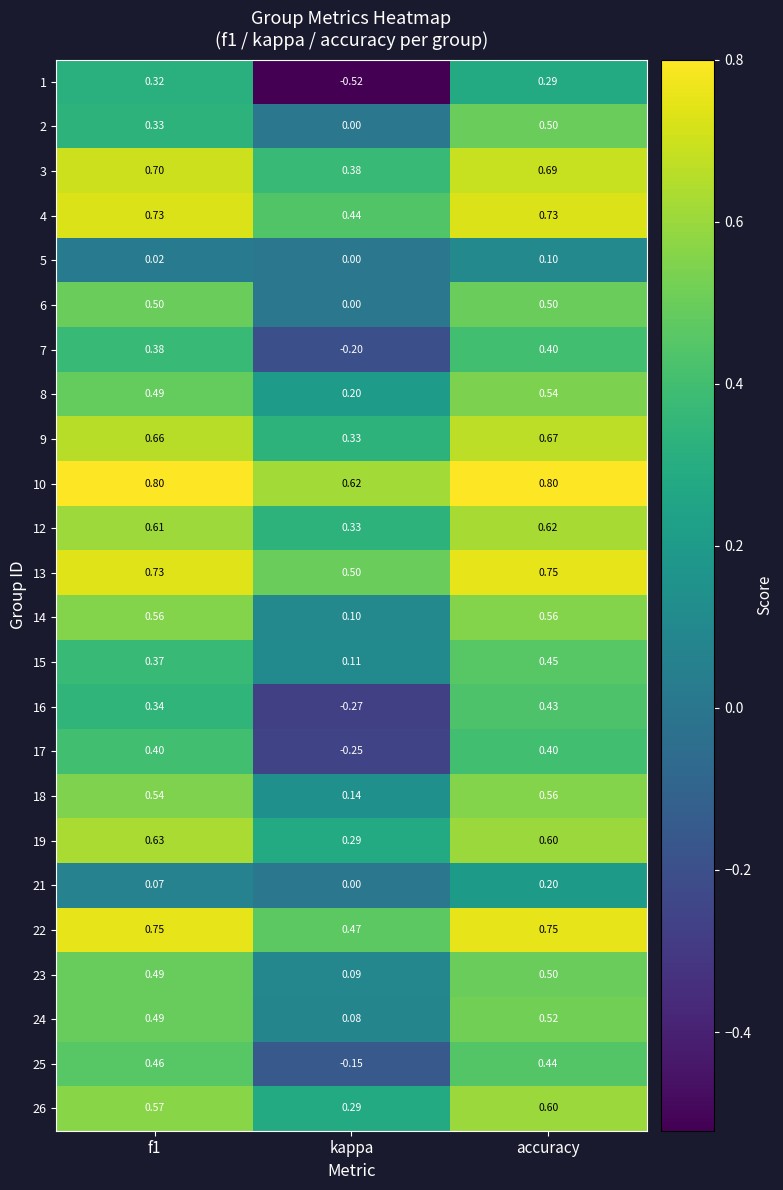

At which label is 4 closest to 0?

kappa